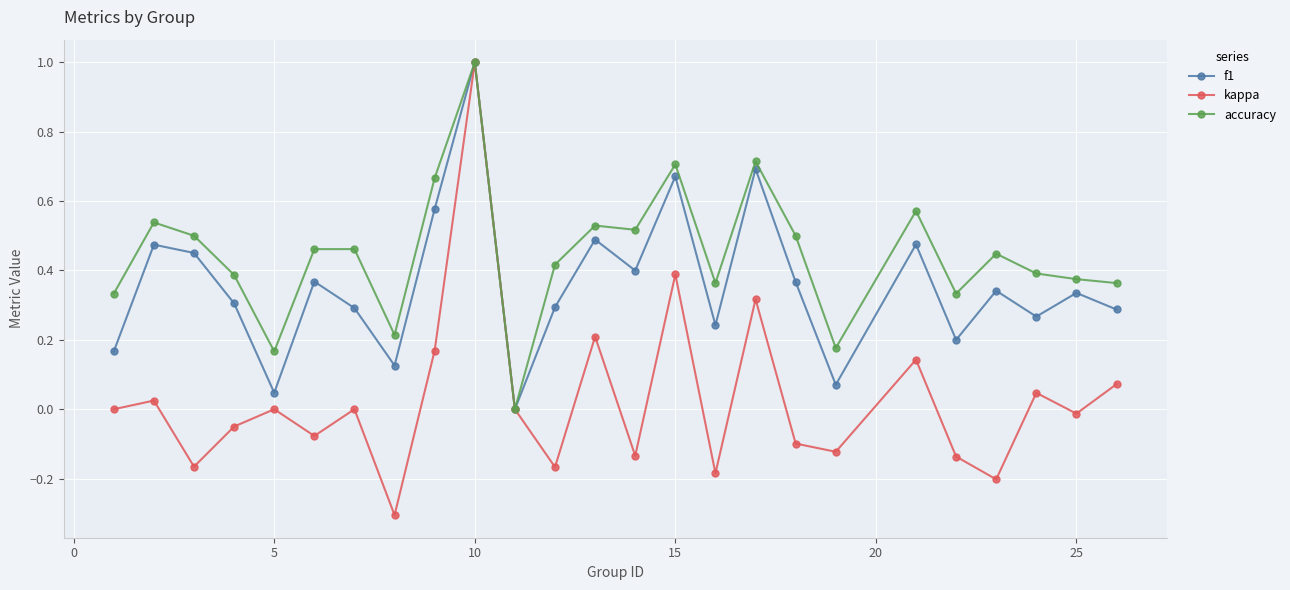

List the series in order of their overall mean, highest first.

accuracy, f1, kappa